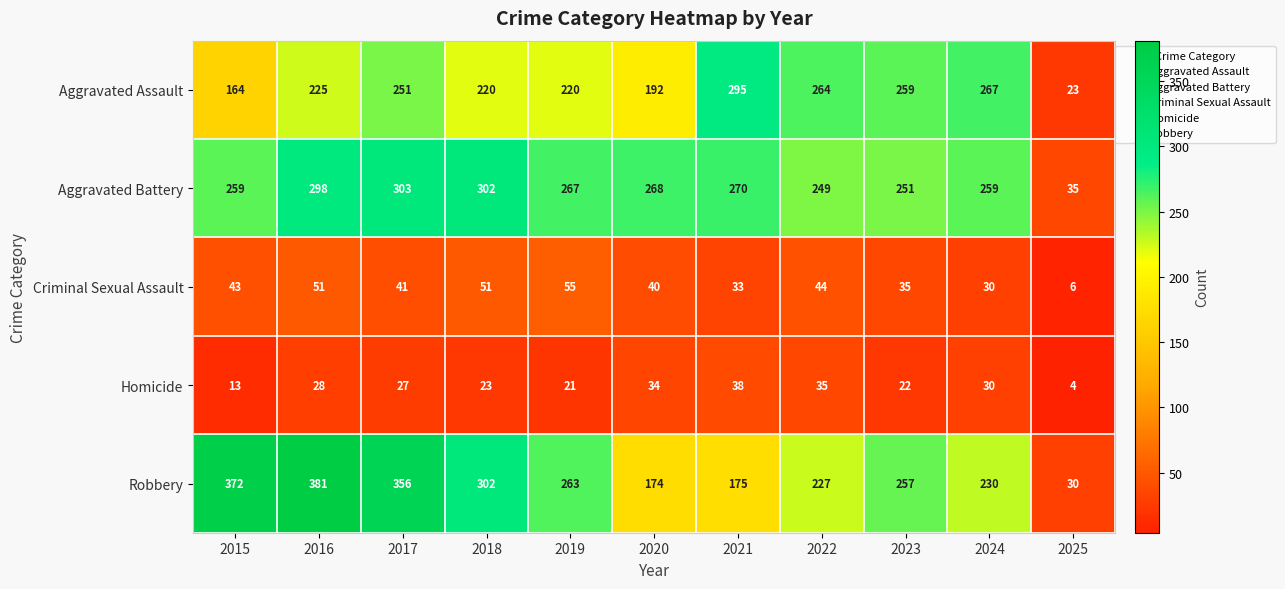

What is the minimum value shown in the chart?

4